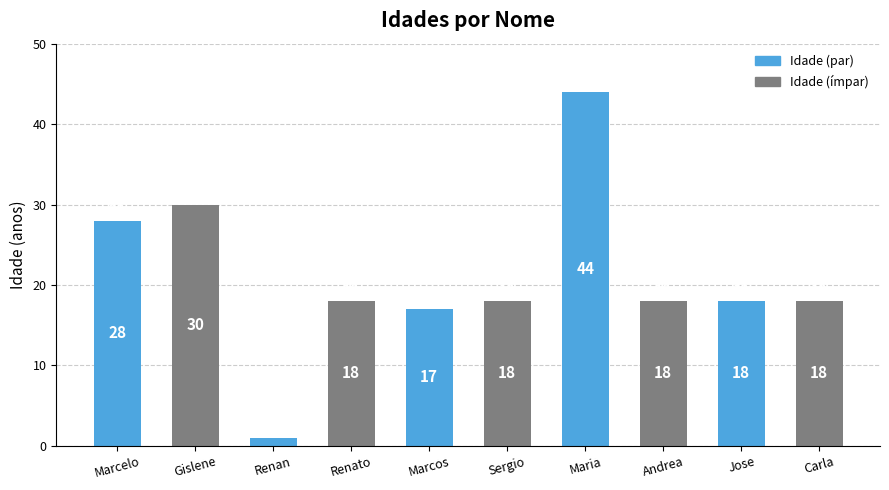

Which has a higher value, Sergio or Marcos?

Sergio